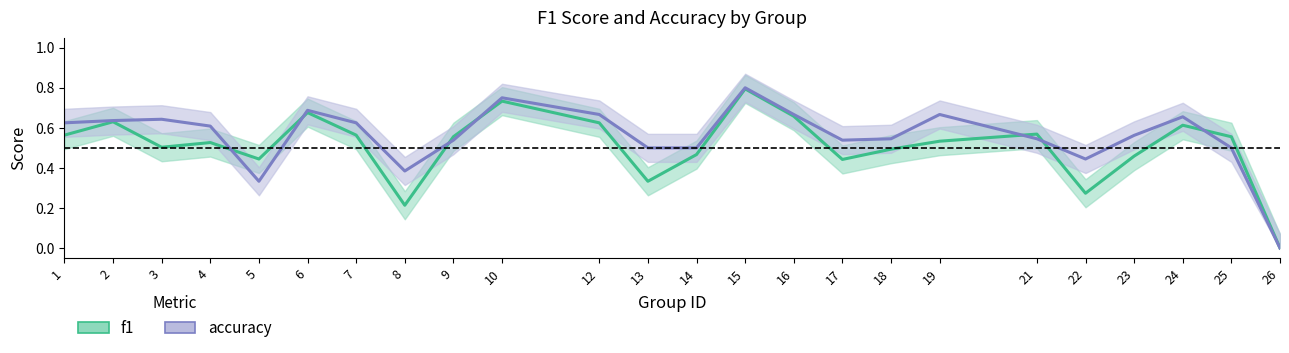

The accuracy series shows 0.4 at 24. True or false?

False